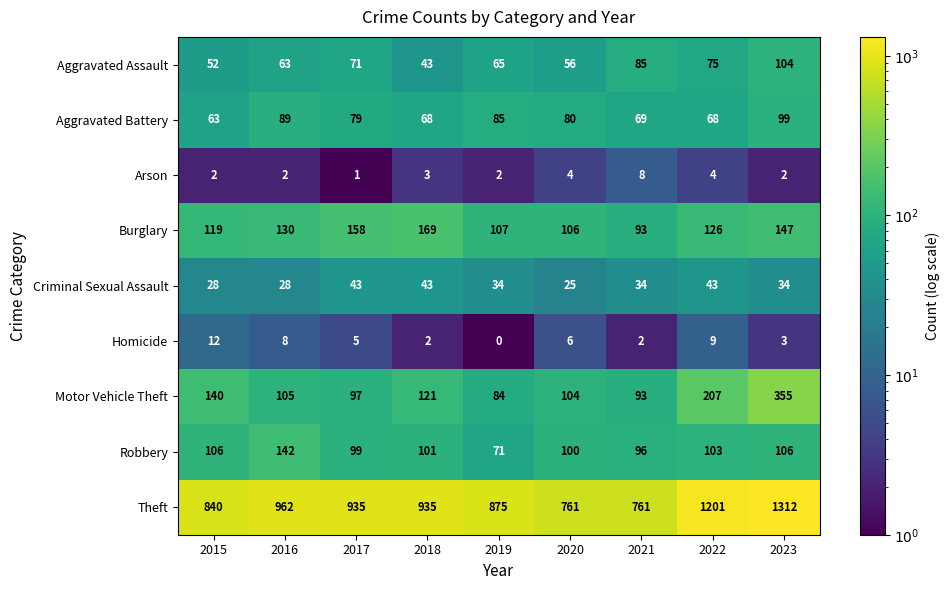

Which series has the largest range (max minus min)?

Theft